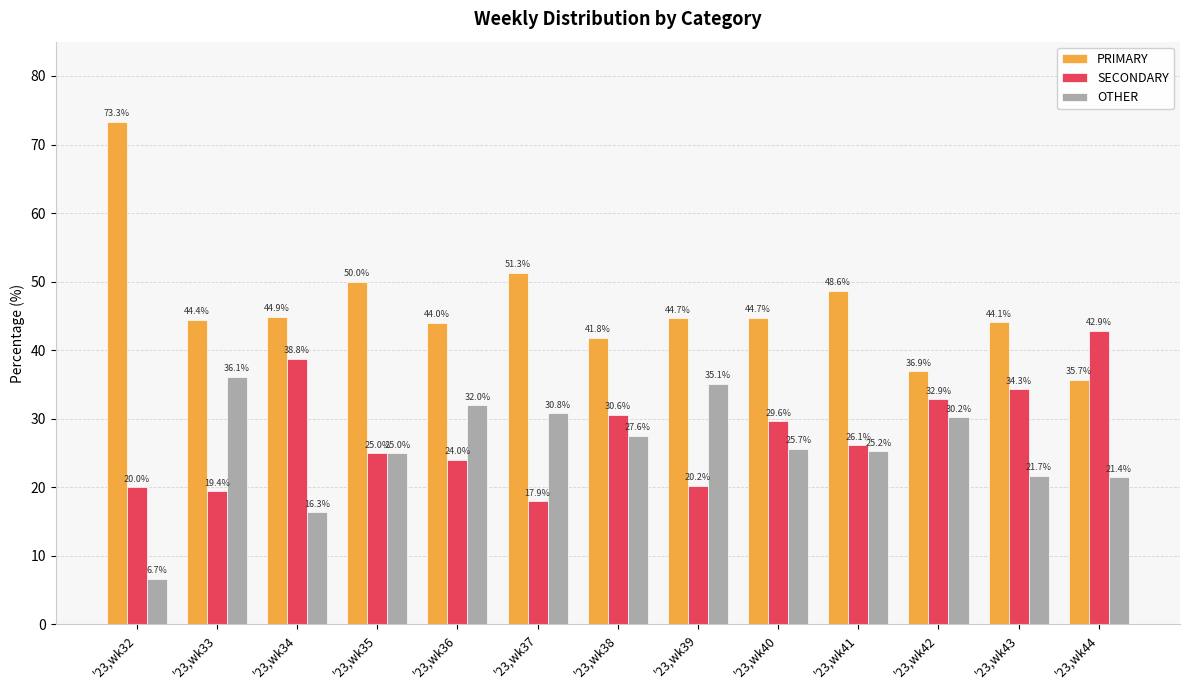

What is the difference between the highest and lowest values at '23,wk40?

19.1